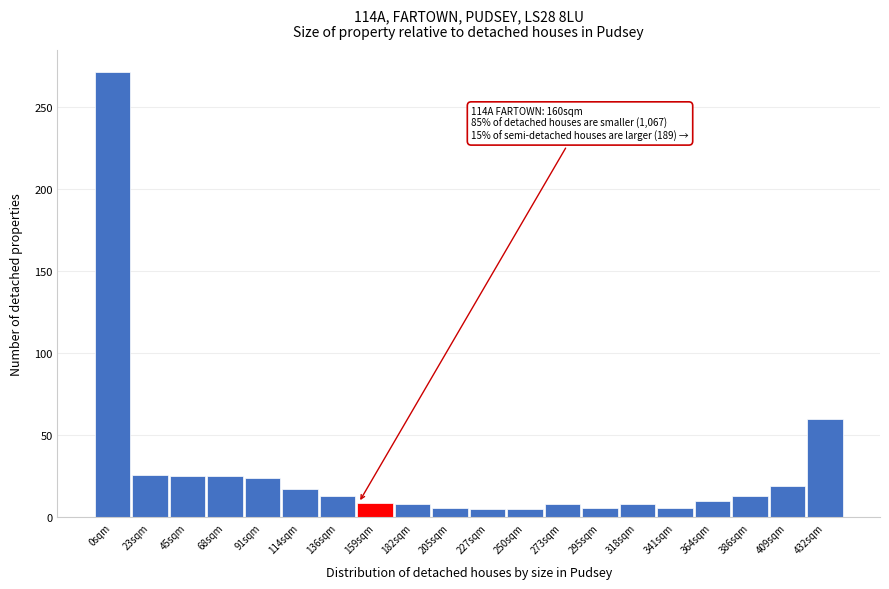

The chart shows a value of 17 at 114sqm. True or false?

True